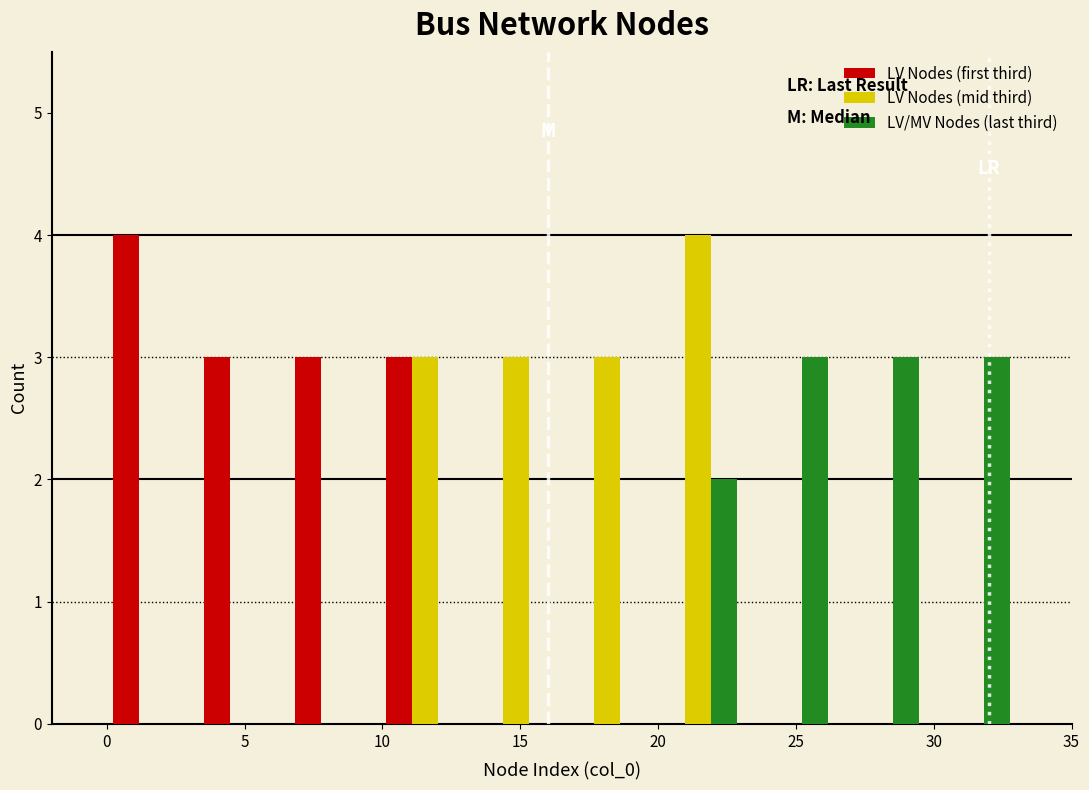

Reading left to right, transcribe this chart: for each range on the x-axis, give the height of each series' bar. Neither the bar edges nor the heights are printed on the chart, so give them approximately, as read against the axes.

0.0 to 3.3: LV Nodes (first third)=4	LV Nodes (mid third)=0	LV/MV Nodes (last third)=0
3.3 to 6.6: LV Nodes (first third)=3	LV Nodes (mid third)=0	LV/MV Nodes (last third)=0
6.6 to 9.9: LV Nodes (first third)=3	LV Nodes (mid third)=0	LV/MV Nodes (last third)=0
9.9 to 13.2: LV Nodes (first third)=3	LV Nodes (mid third)=3	LV/MV Nodes (last third)=0
13.2 to 16.5: LV Nodes (first third)=0	LV Nodes (mid third)=3	LV/MV Nodes (last third)=0
16.5 to 19.8: LV Nodes (first third)=0	LV Nodes (mid third)=3	LV/MV Nodes (last third)=0
19.8 to 23.1: LV Nodes (first third)=0	LV Nodes (mid third)=4	LV/MV Nodes (last third)=2
23.1 to 26.4: LV Nodes (first third)=0	LV Nodes (mid third)=0	LV/MV Nodes (last third)=3
26.4 to 29.7: LV Nodes (first third)=0	LV Nodes (mid third)=0	LV/MV Nodes (last third)=3
29.7 to 33.0: LV Nodes (first third)=0	LV Nodes (mid third)=0	LV/MV Nodes (last third)=3